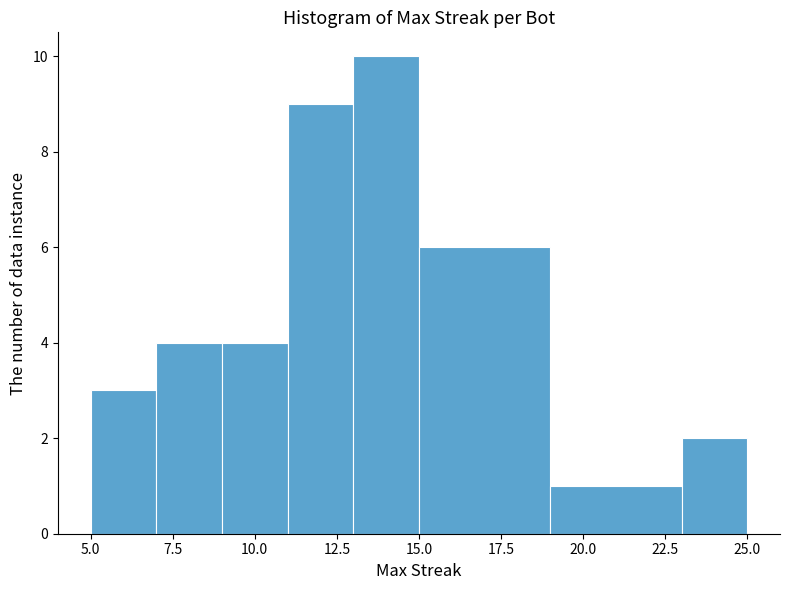

Reading left to right, list every bar in this chart as the range it spans on the x-axis followed by its height. The values are not printed on the chart, so give them approximately, as read against the axis.

5 to 7: 3
7 to 9: 4
9 to 11: 4
11 to 13: 9
13 to 15: 10
15 to 19: 6
19 to 23: 1
23 to 25: 2